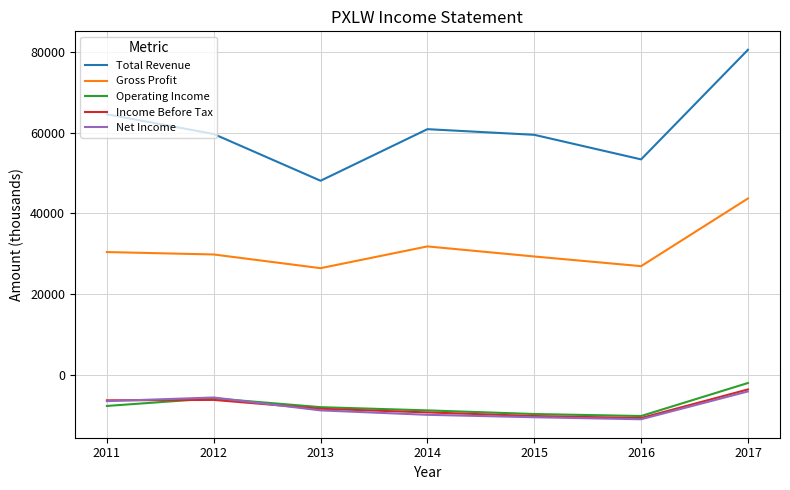

What is the average value of the Gross Profit series?

31186